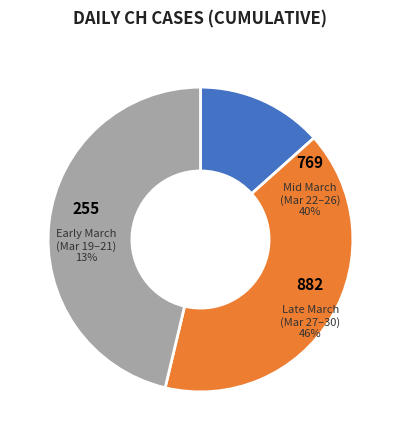

Which slice is the smallest?

2020-03-19